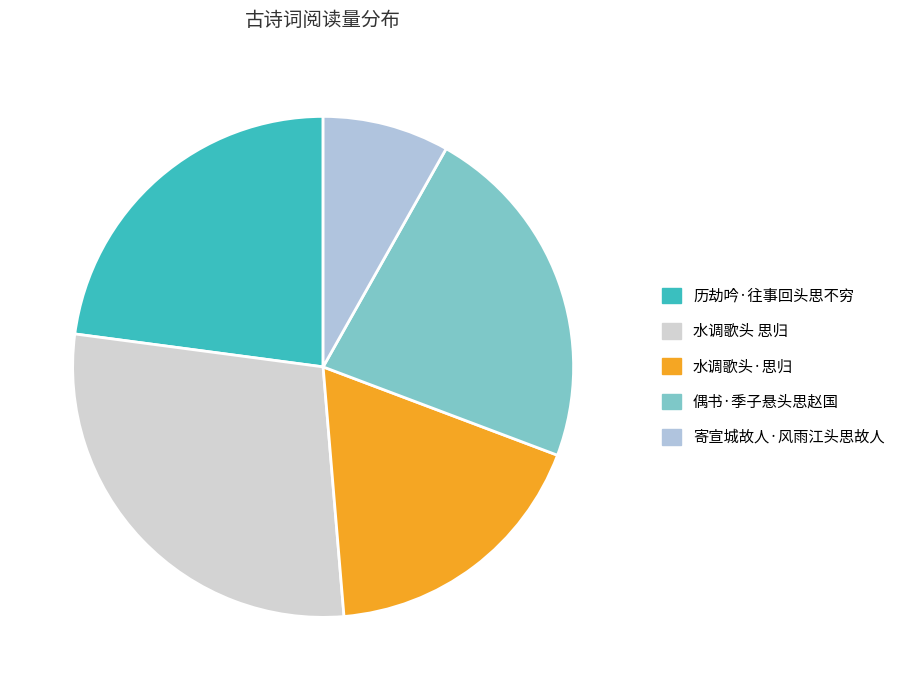

Count the number of slices in the pie.

5